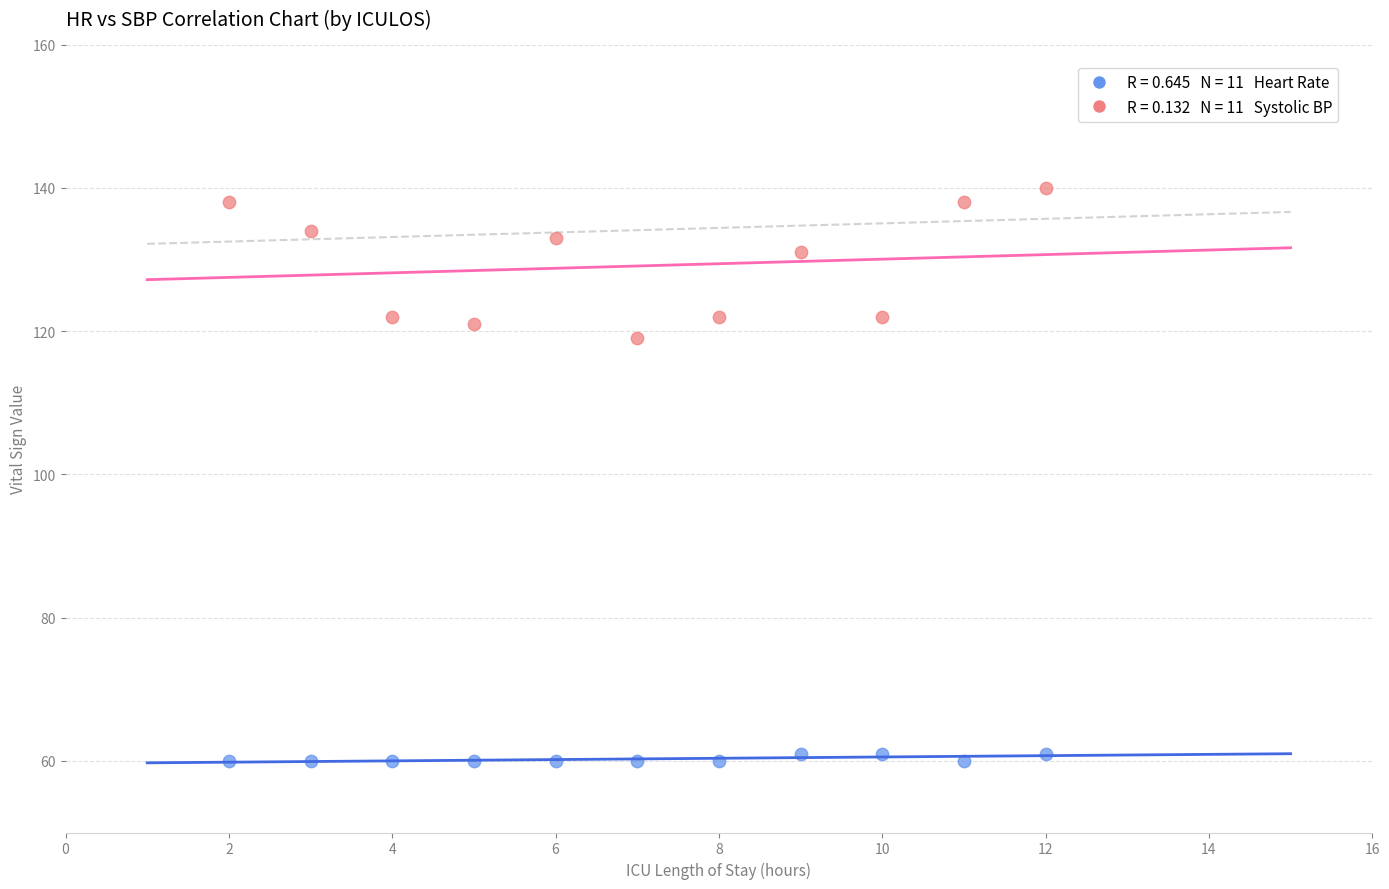

Across all data points, what is the range of X values (max minus min)?

10